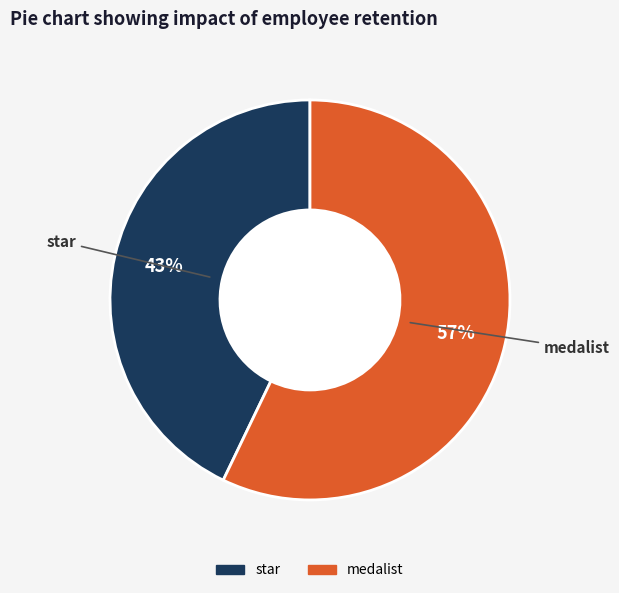

To the nearest percent, what is the average slice percentage?

50%